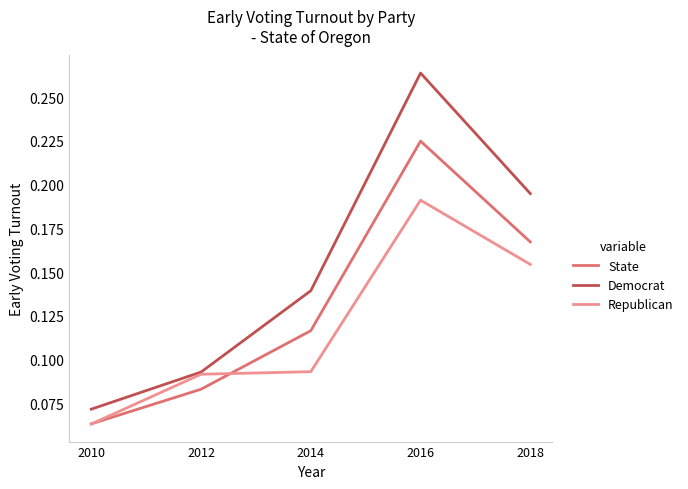

List the series in order of their peak value, highest first.

Democrat, State, Republican